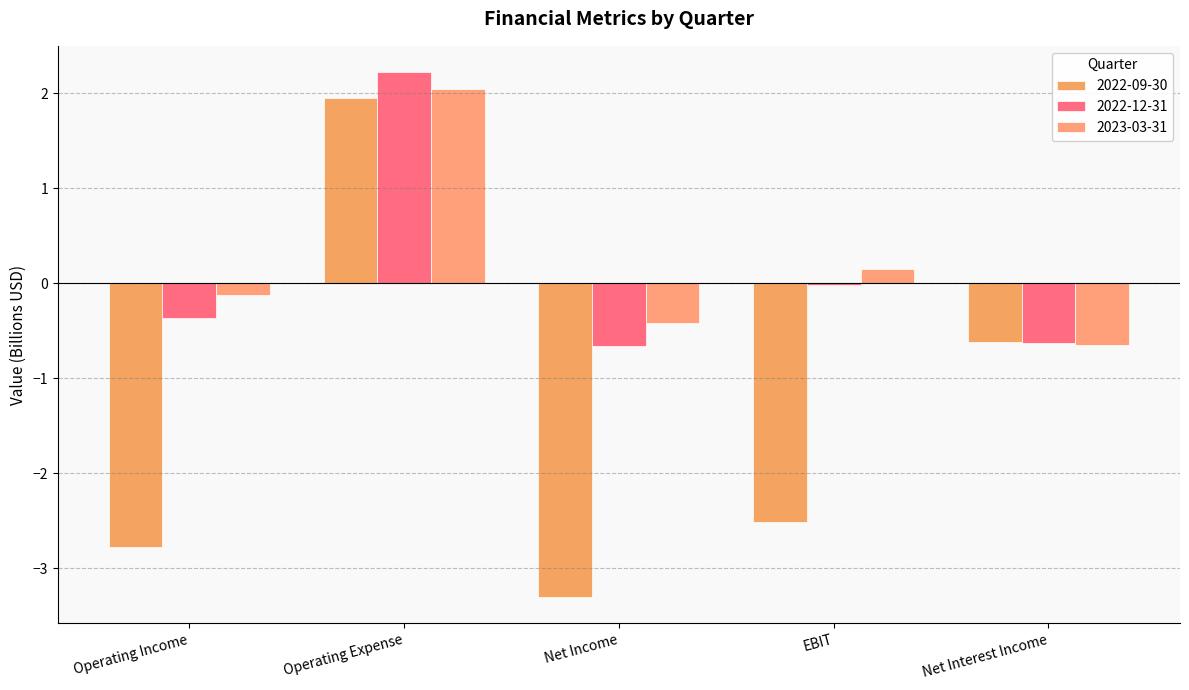

At which label does 2022-12-31 first exceed 0?

Operating Expense